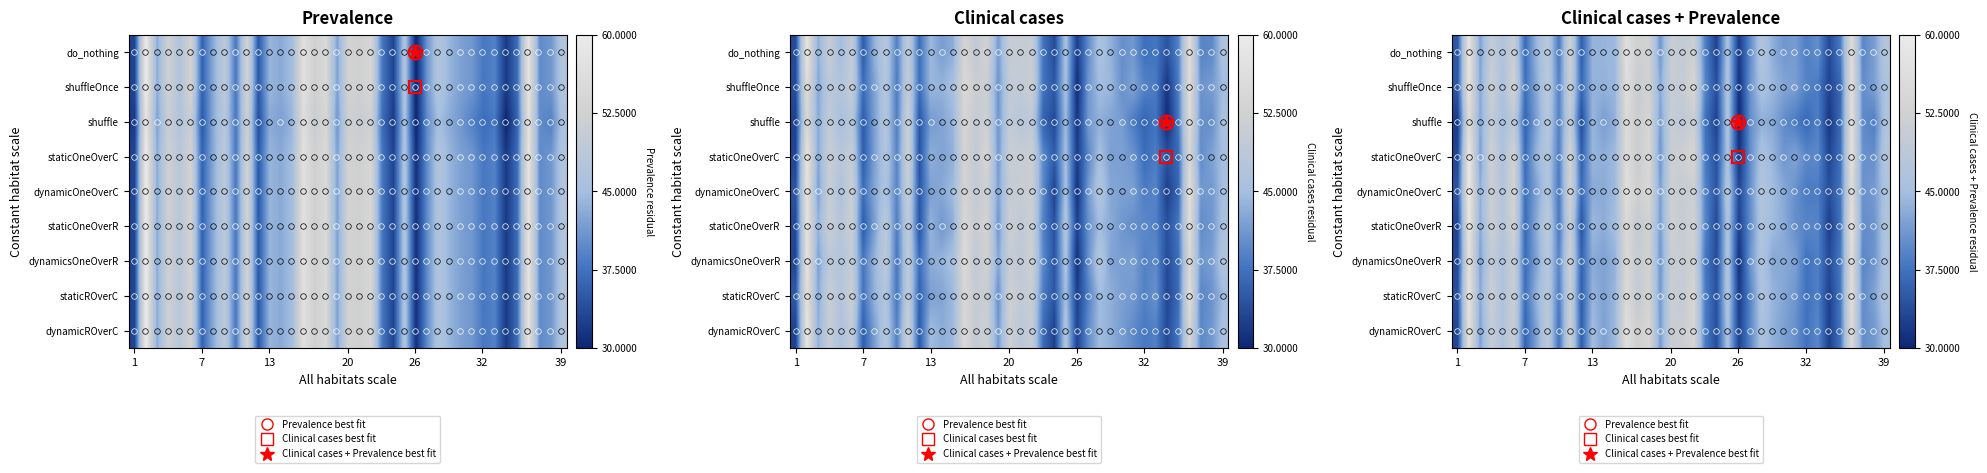

Which category has the lowest value across all series?

26